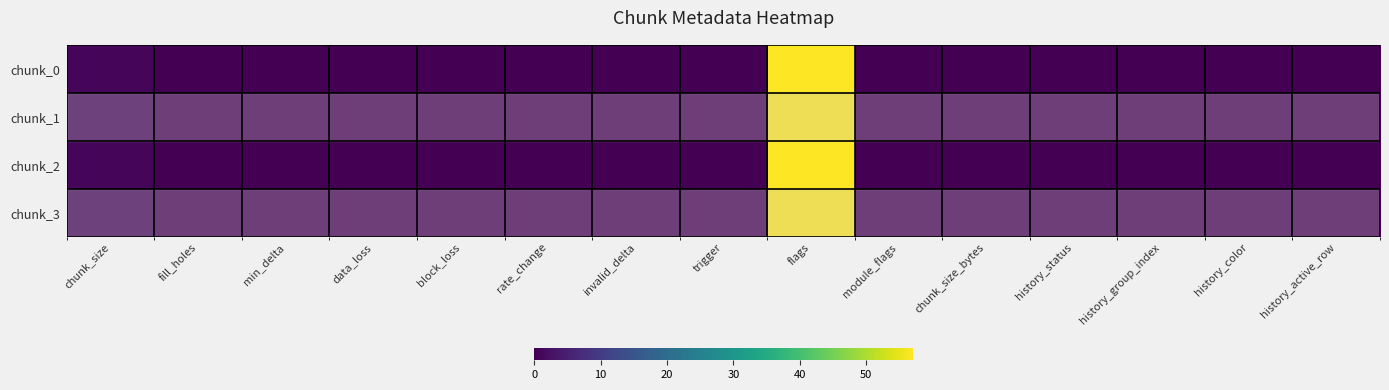

Which has a higher value, invalid_delta or trigger?

invalid_delta